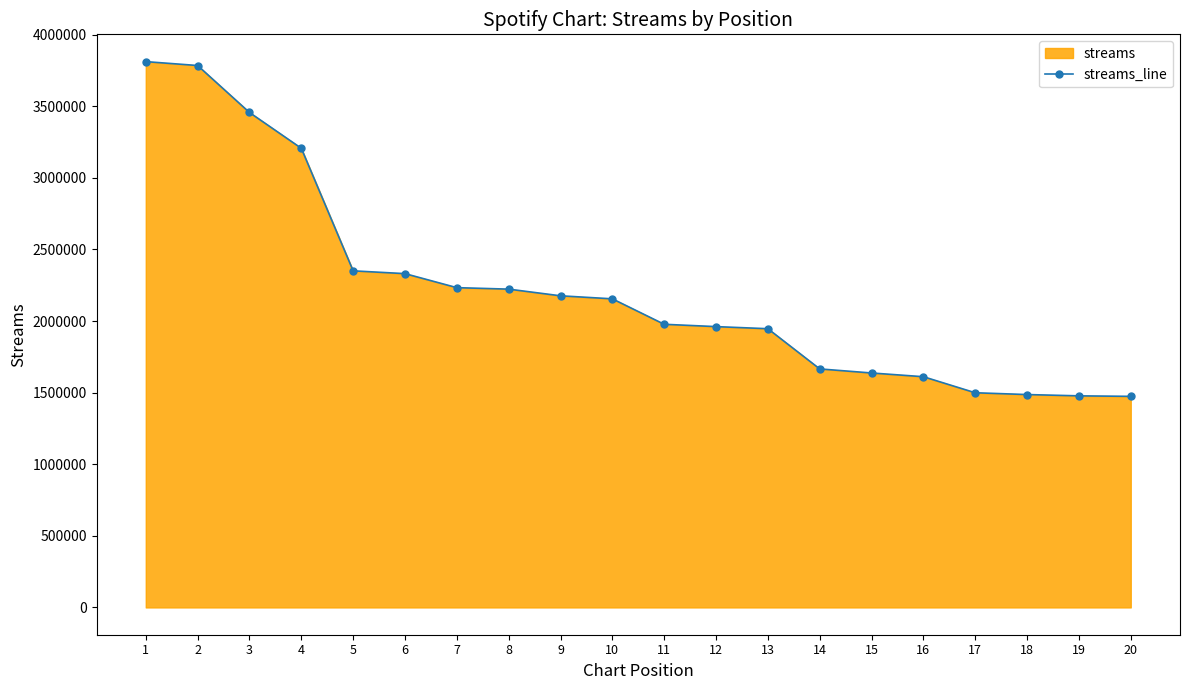

What is the difference between the second highest and second lowest values?

2306950